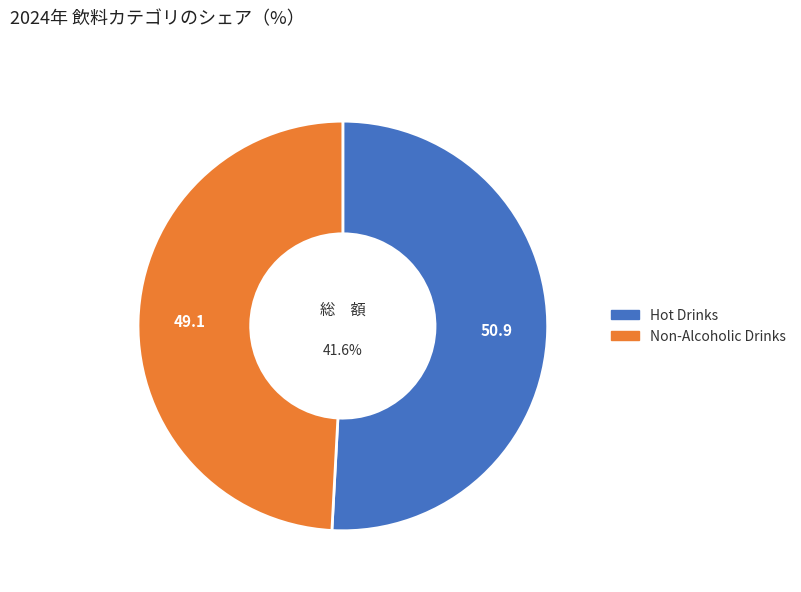

What percentage is the Hot Drinks slice, to the nearest percent?

51%